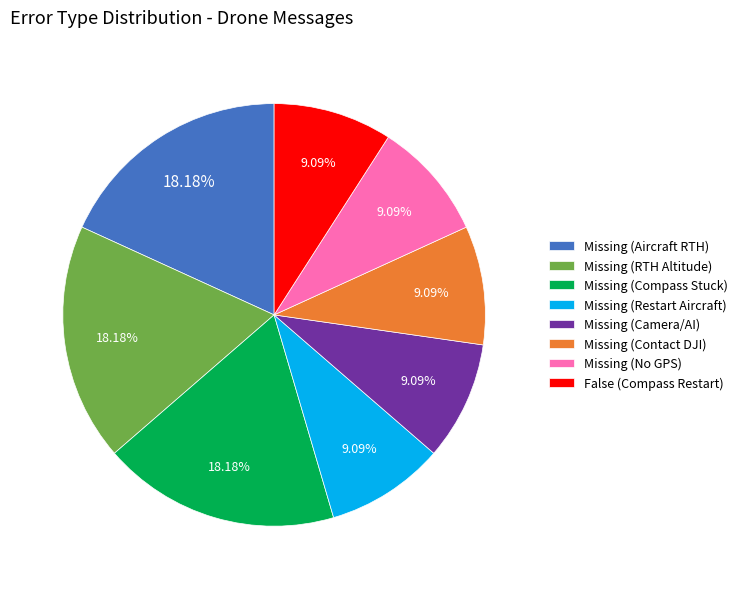

To the nearest percent, what is the difference between the largest and smallest slice percentages?

9%